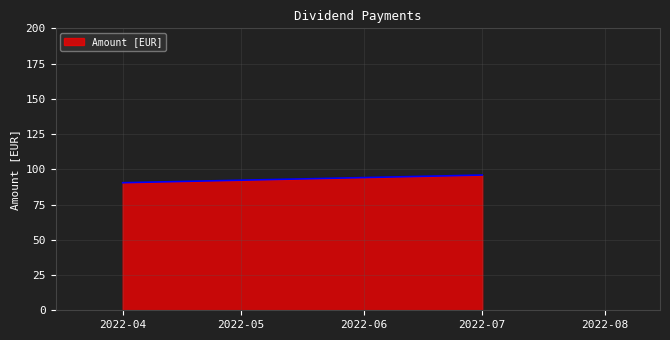

What is the value of the 2nd point from the left?

95.9